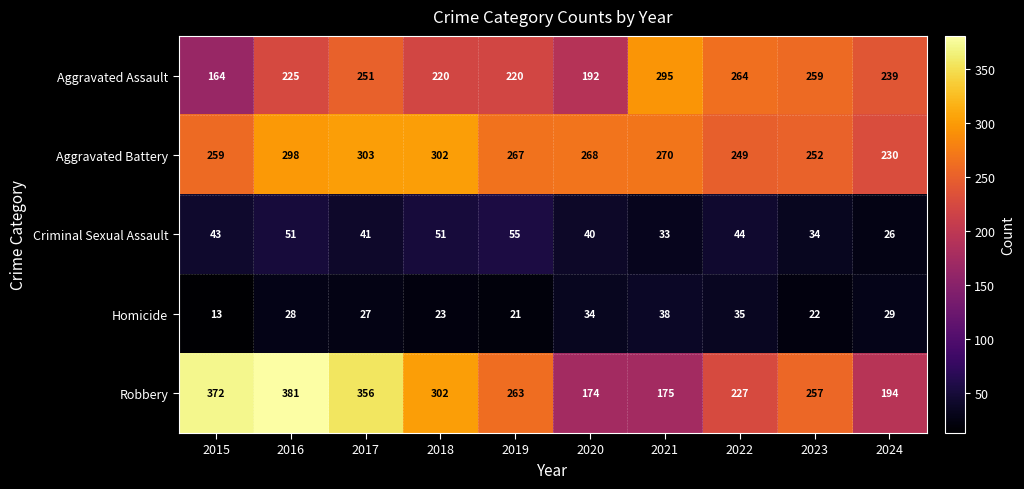

What is the sum of all Criminal Sexual Assault values?

418